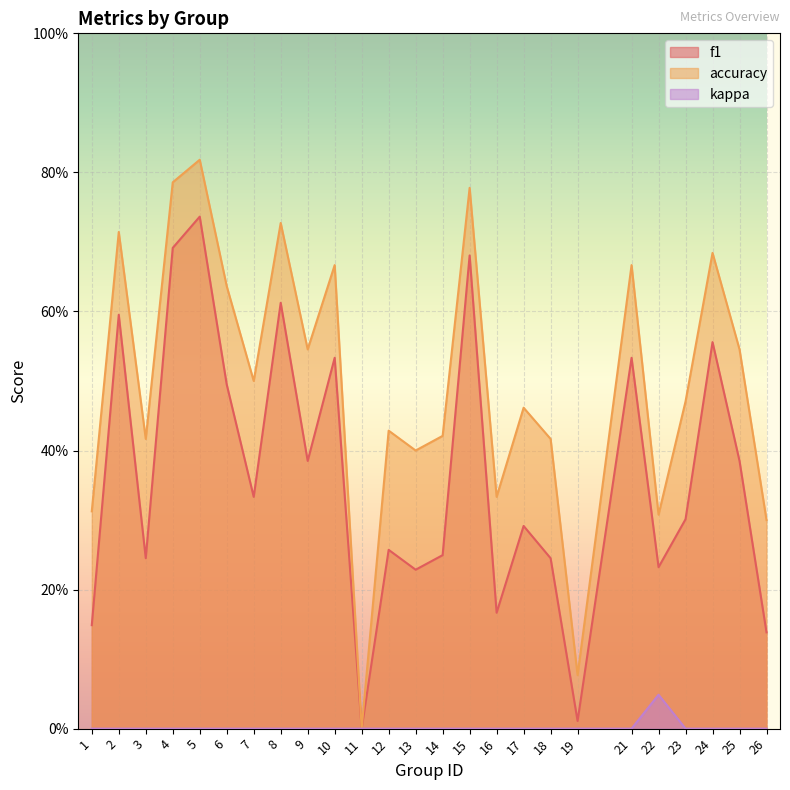

Which category has the lowest value in the f1 series?

11